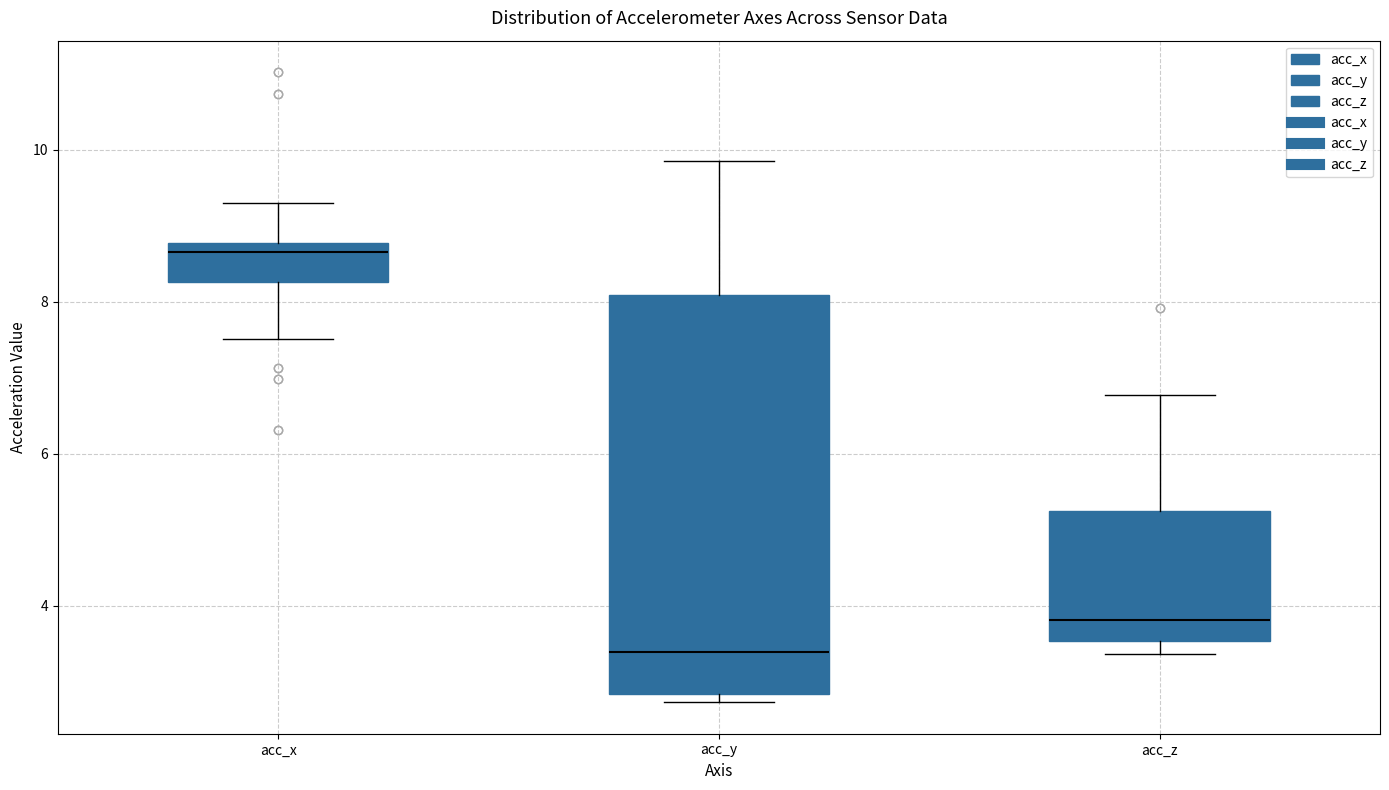

Which box's median line is the highest?

acc_x